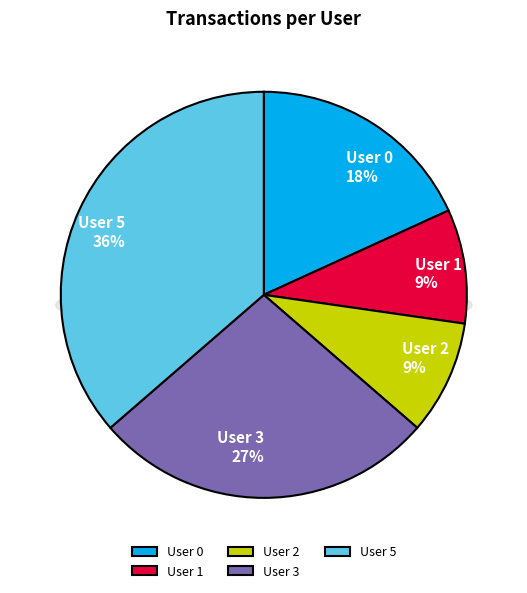

Count the number of slices in the pie.

5